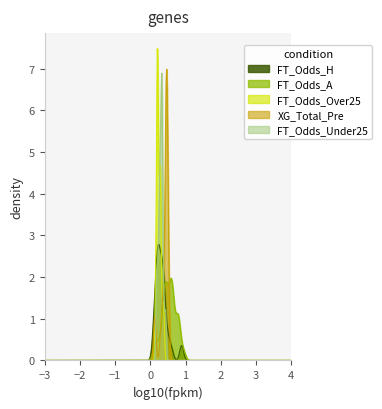

Which series has the widest spread of values?

FT_Odds_Over25